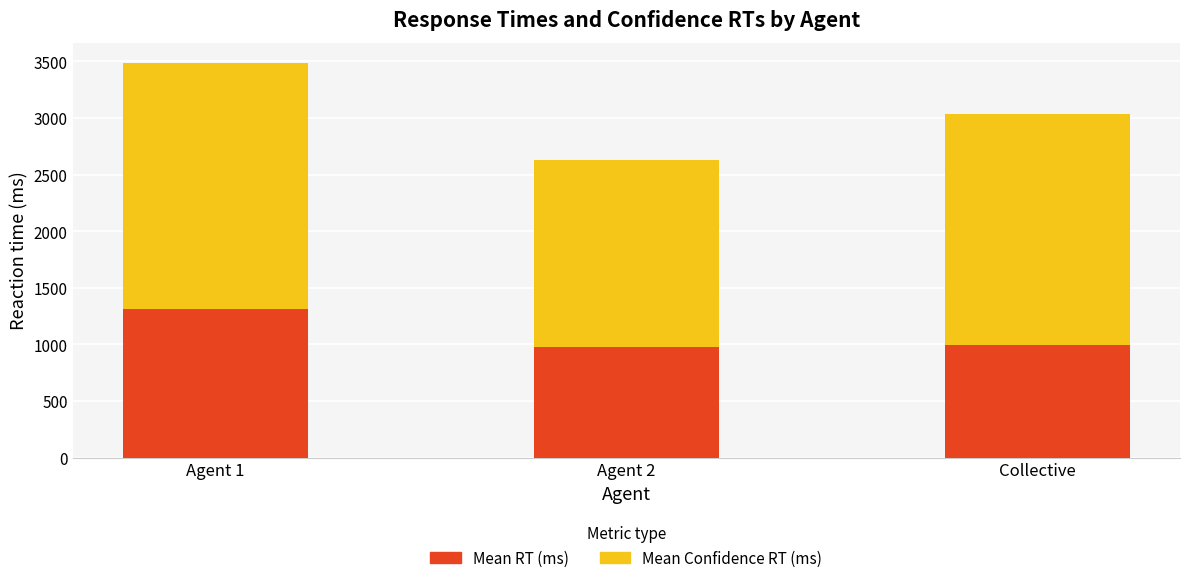

Reading left to right, transcribe the values for Mean RT (ms).

1314.3	977.7	997.6